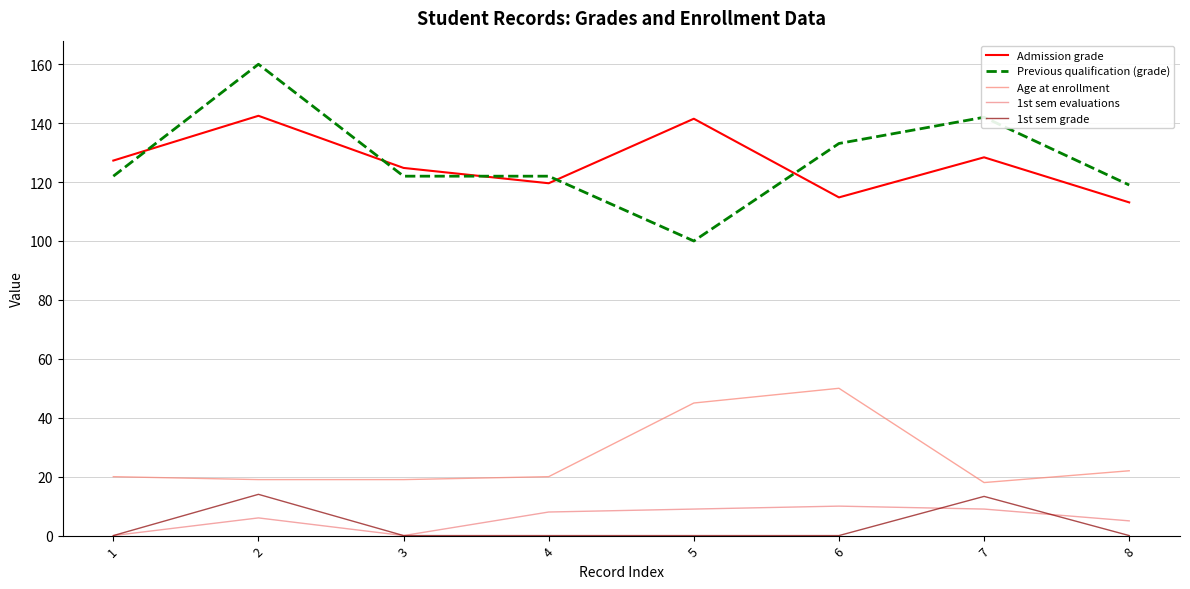

Read the Age at enrollment value at 7.

18.0